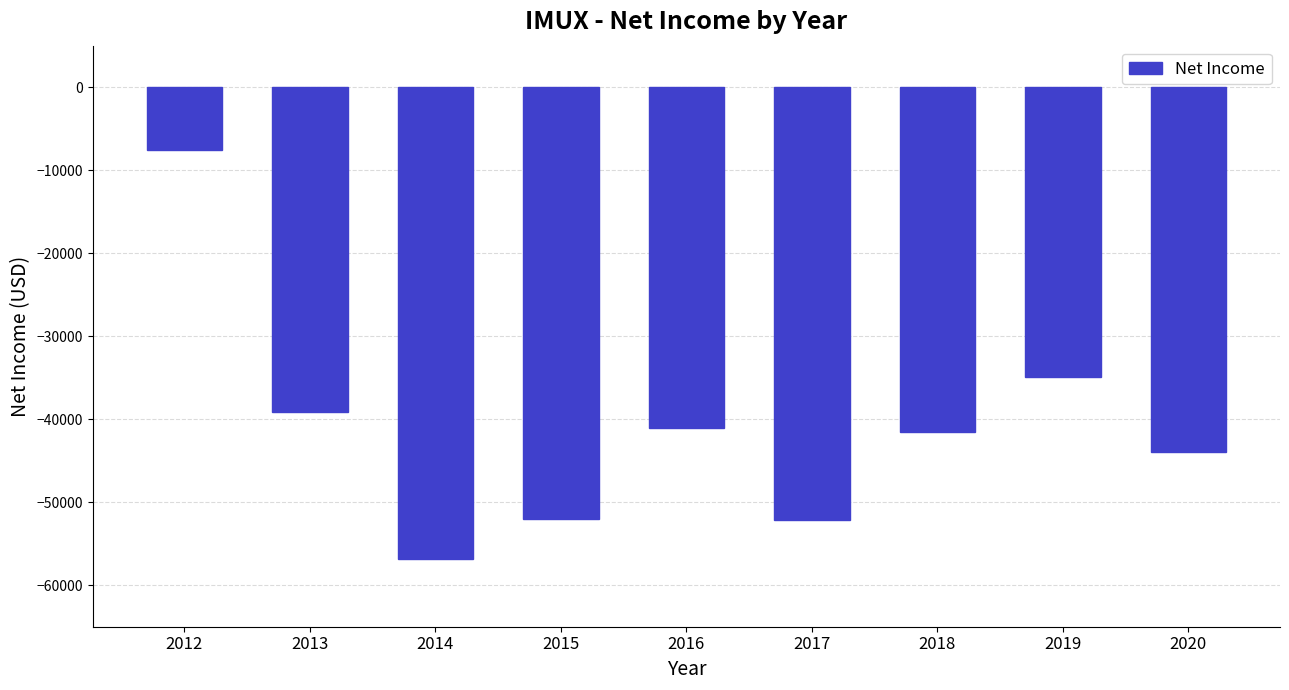

What is the difference between the values at 2019 and 2012?

27300